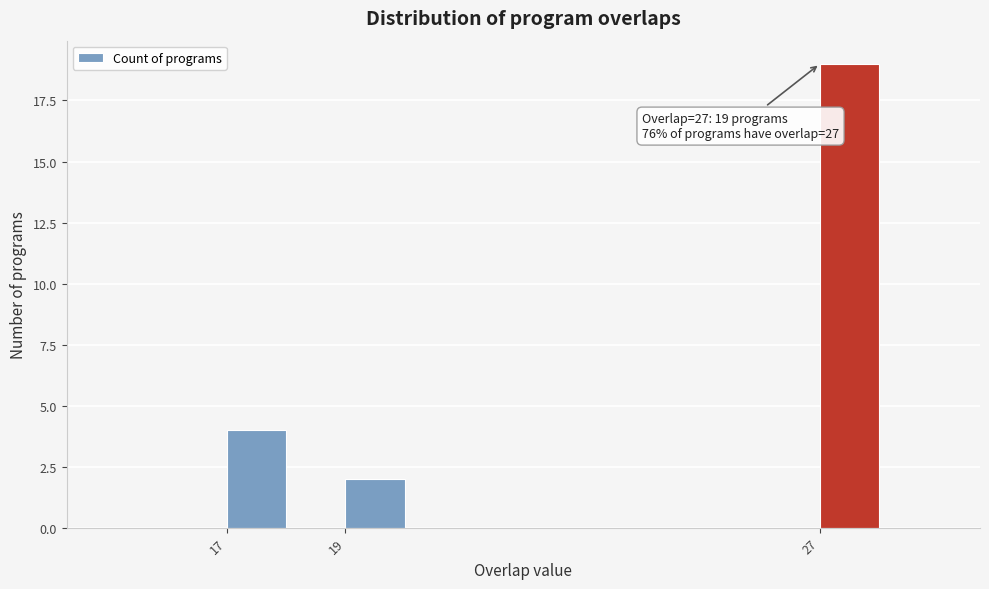

Over which range of the x-axis is the bar tallest?

27 to 28